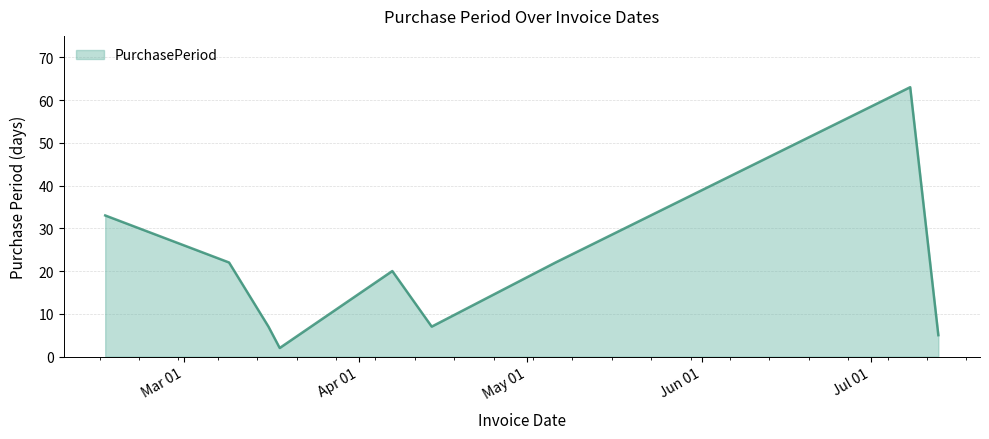

What is the difference between the maximum and minimum values?

61